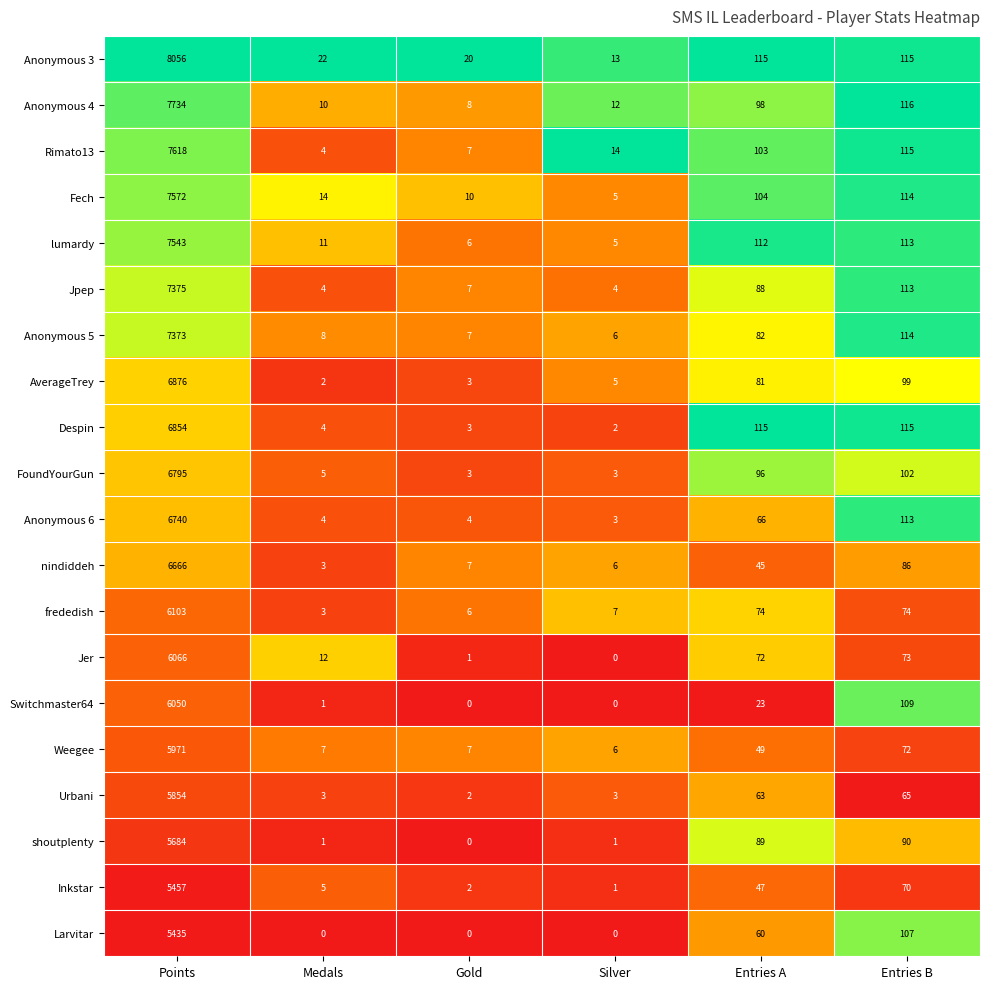

What is the average value of the FoundYourGun series?

1167